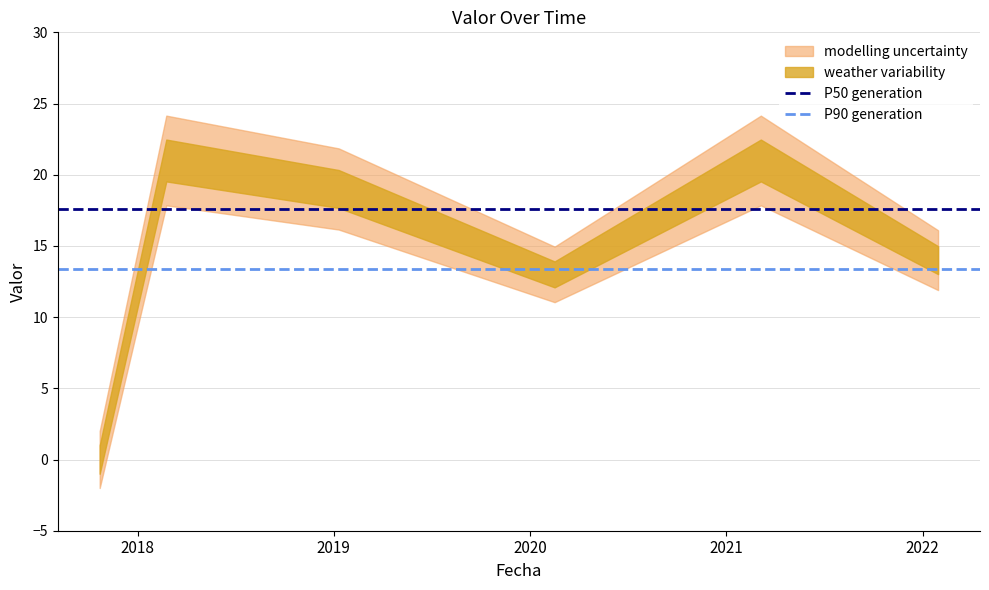

What is the value of the P90 generation point at the 1st from the left?

13.4